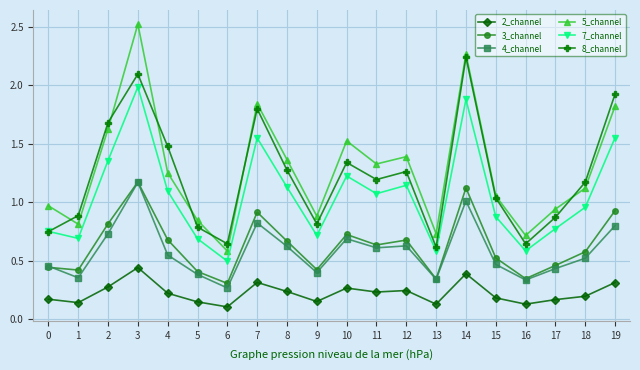

Which series has the widest spread of values?

5_channel